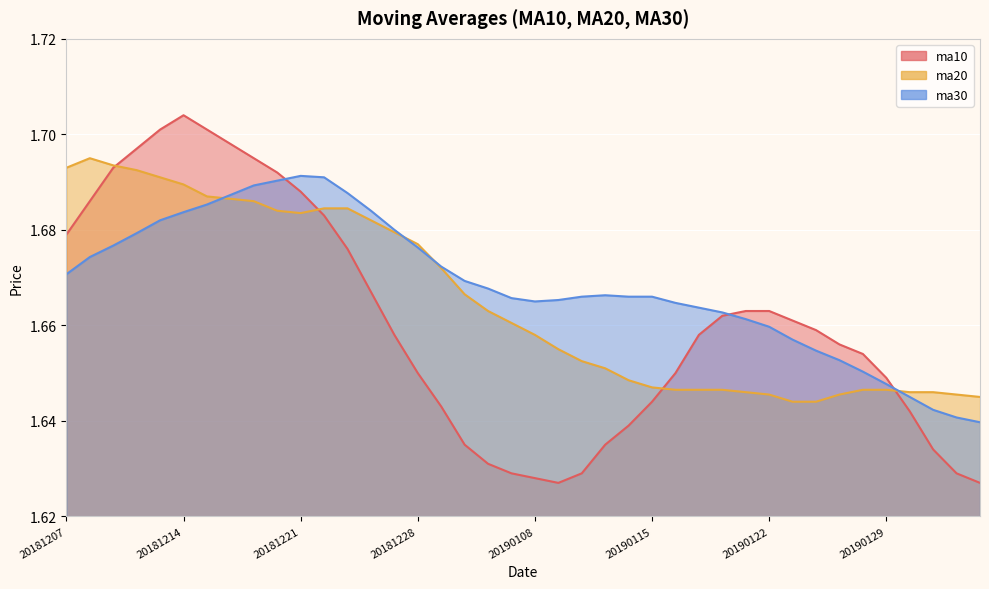

What are all the series names shown in the legend?

ma10, ma20, ma30